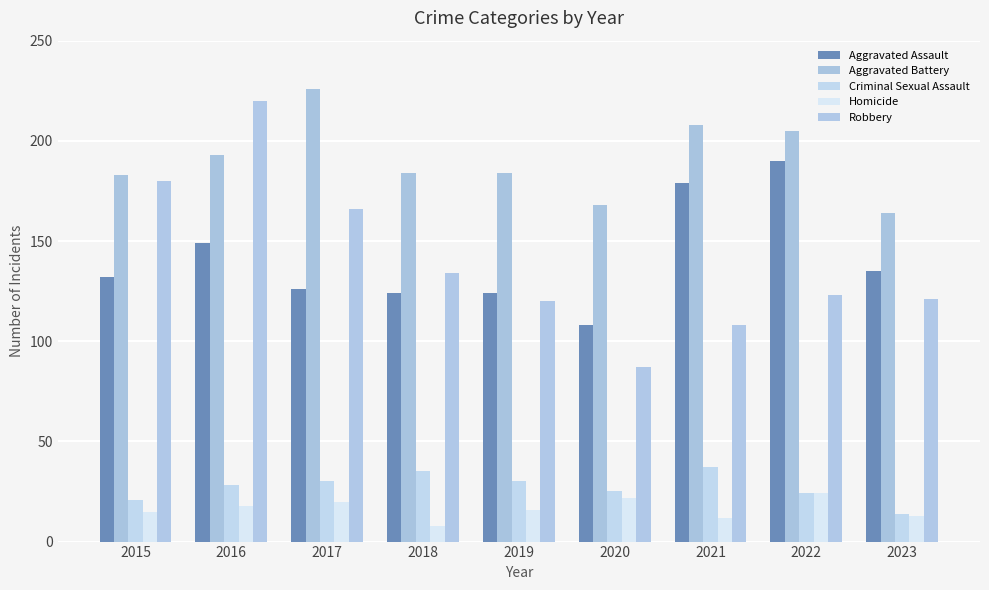

Between 2018 and 2017, which is larger?

2017